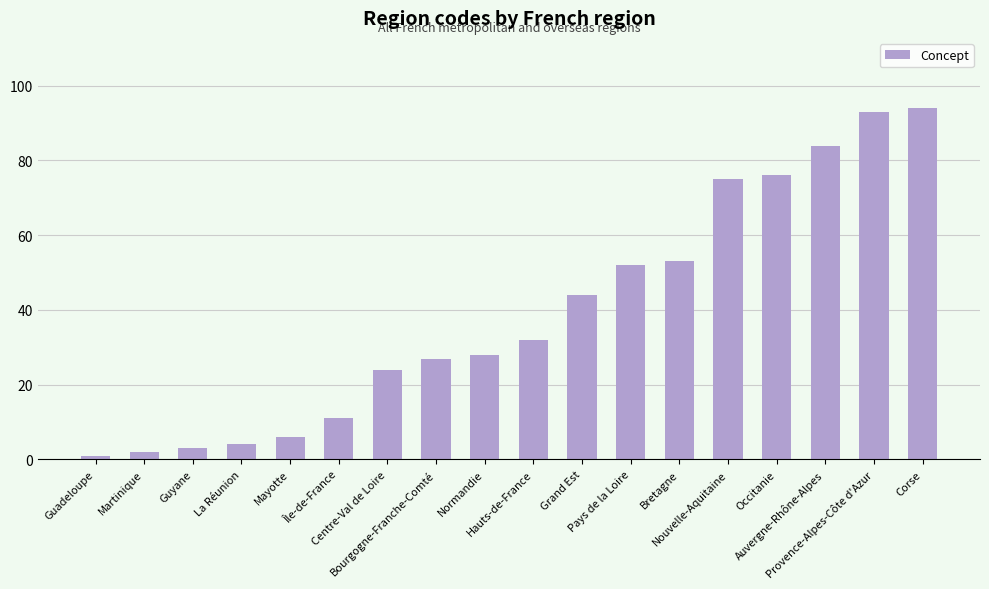

Reading right to left, what are all the values shown in this chart?

94	93	84	76	75	53	52	44	32	28	27	24	11	6	4	3	2	1